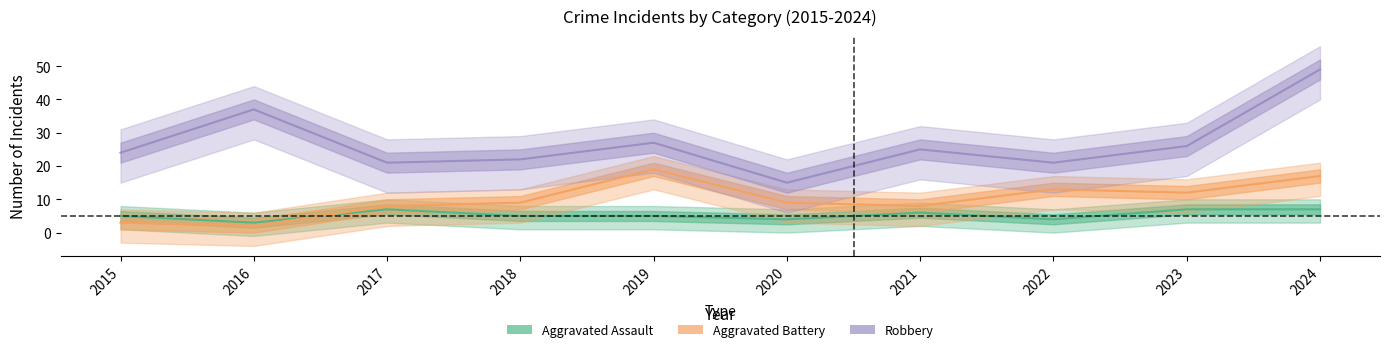

How many lines are shown in the chart?

3